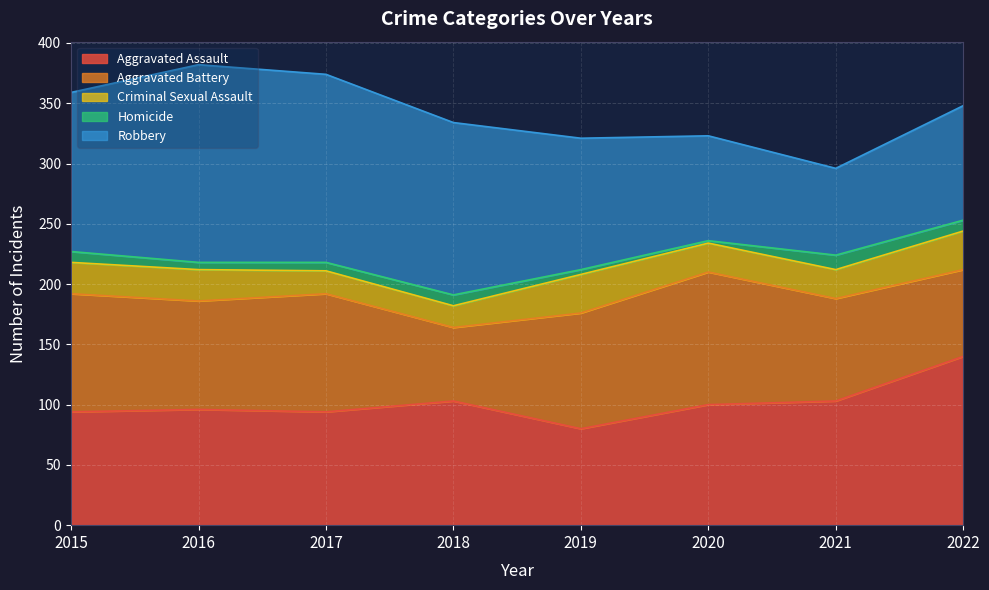

At which category does the chart reach its minimum across all series?

2020